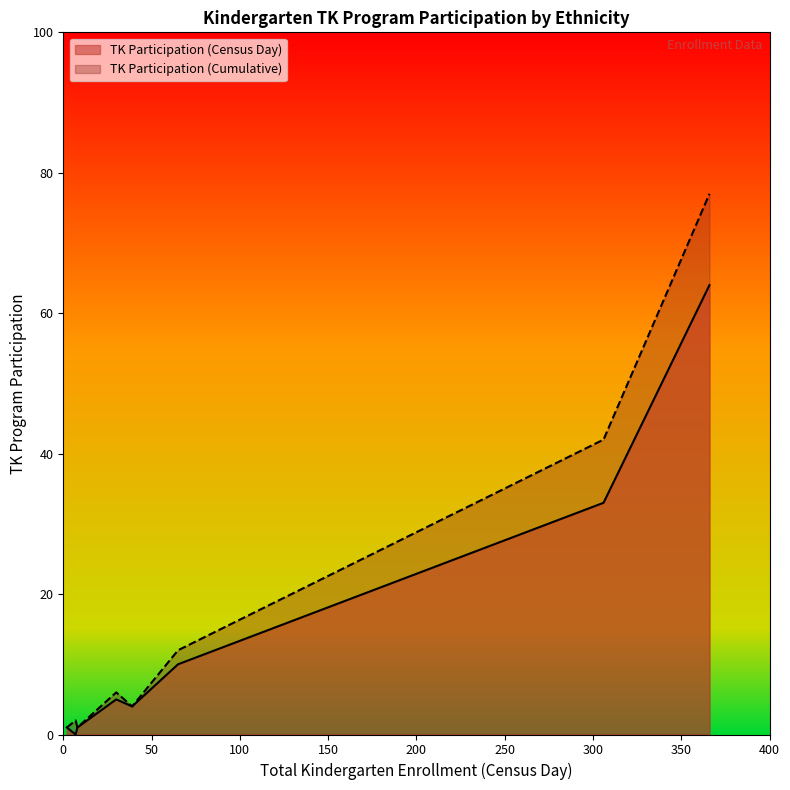

Is it true that TK Participation (Cumulative) equals 60 at Hispanic or Latino?

False